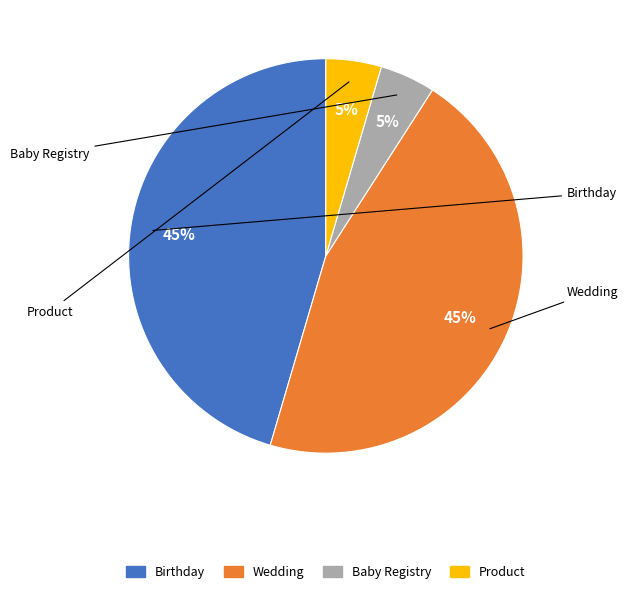

Is there a majority slice in this chart?

No